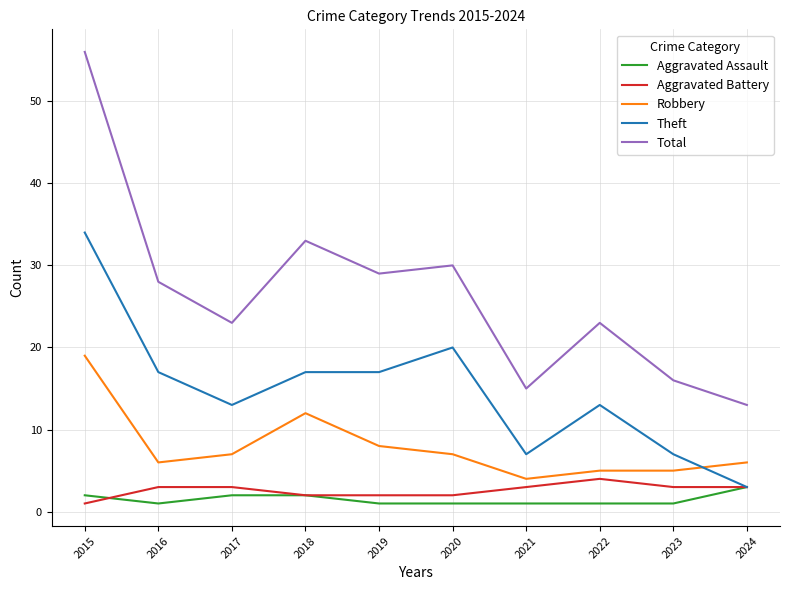

What is the approximate value of Robbery at 2024?

6